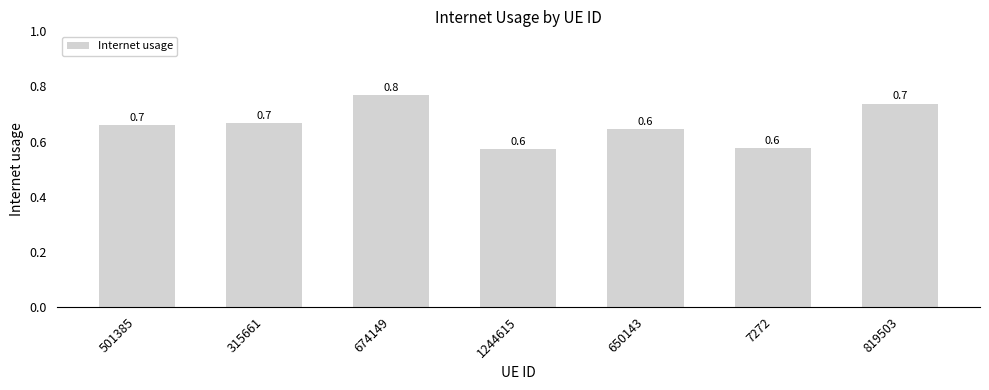

What is the average value?

0.7